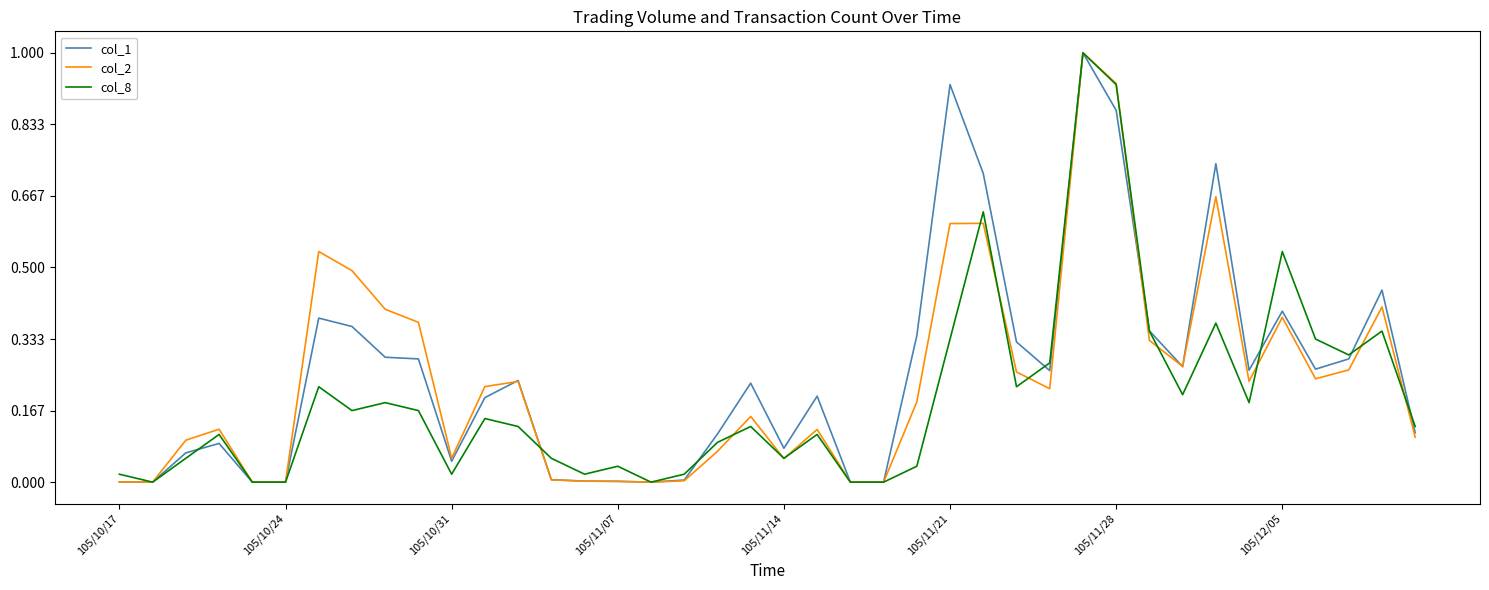

What is the greatest value displayed?

1.0